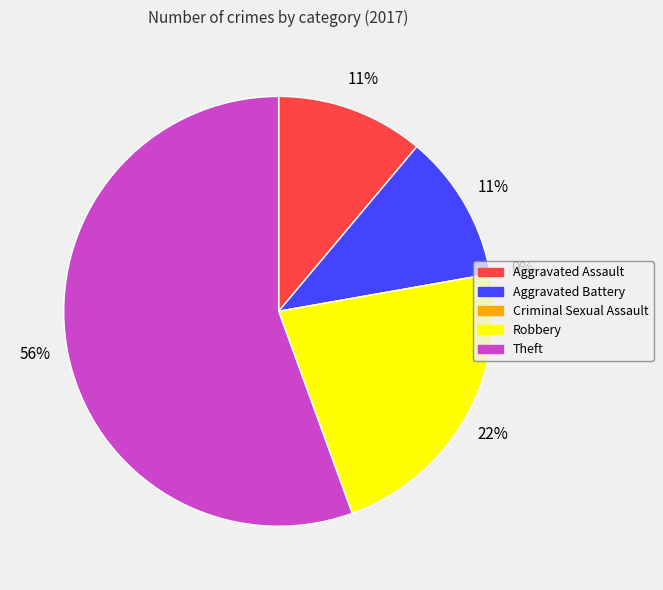

Which category has the biggest portion of the pie?

Theft